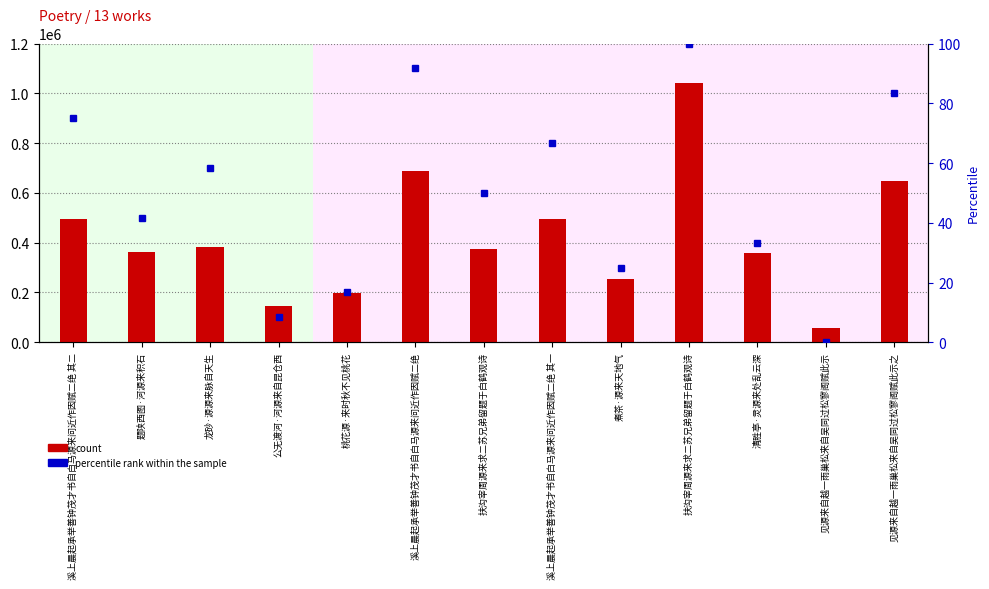

At which category does the chart reach its peak across all series?

扶沟宰周源来求二苏兄弟留题于白鹤观诗